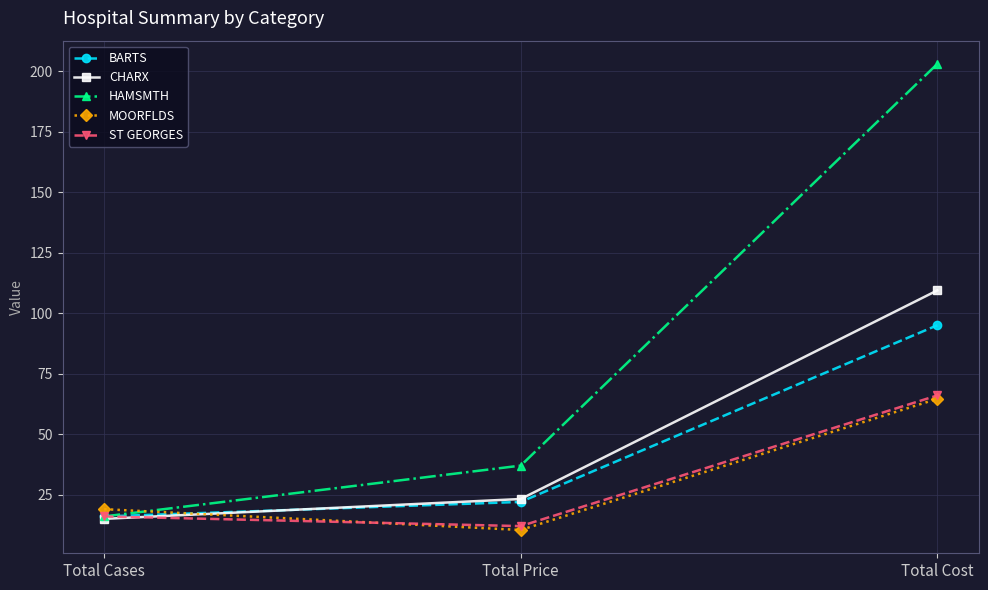

How many series are shown in this chart?

5